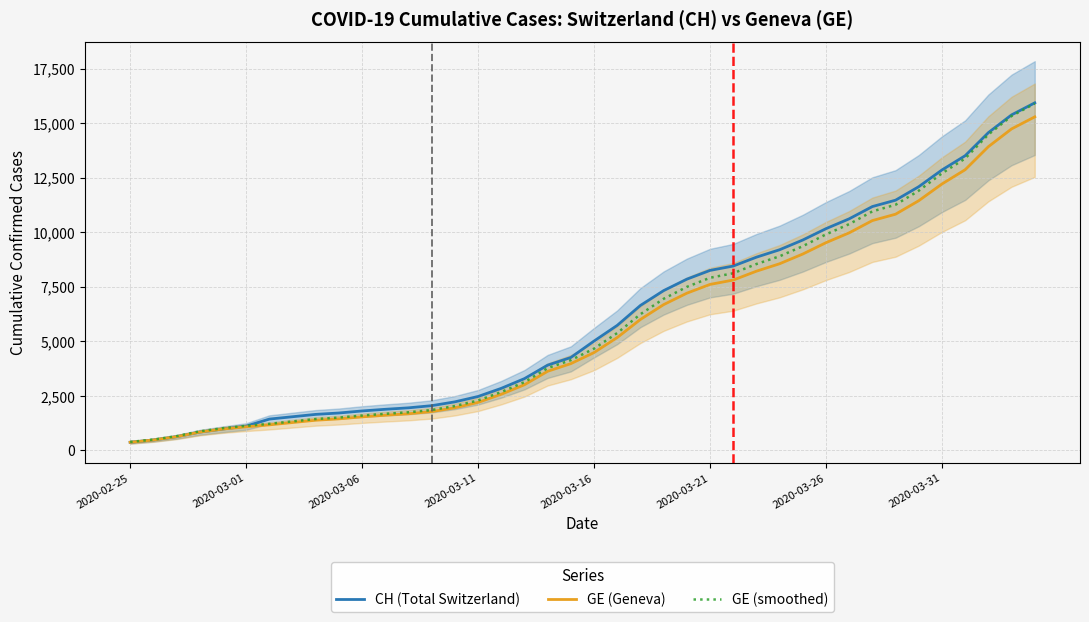

What are all the series names shown in the legend?

CH (Total Switzerland), GE (Geneva), GE (smoothed)